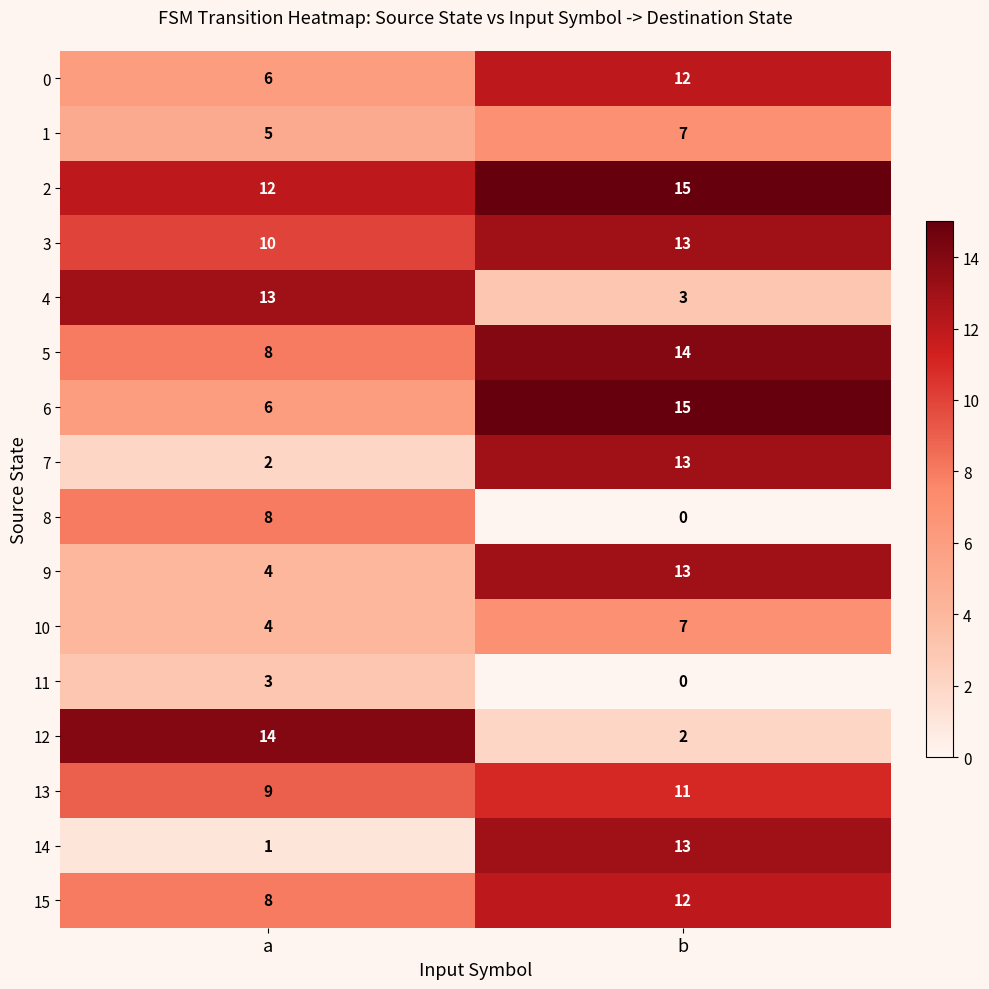

What is the sum of the 4 values at b and a?

16